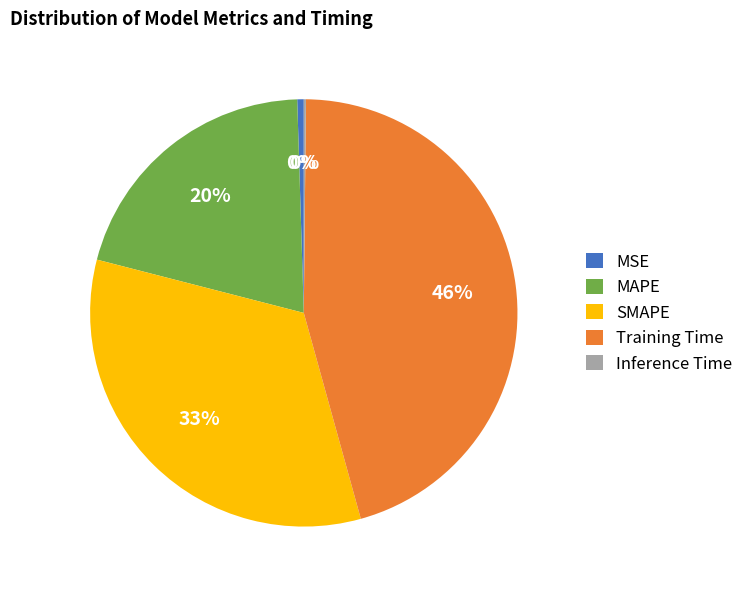

Does MAPE represent more than half of the total?

No